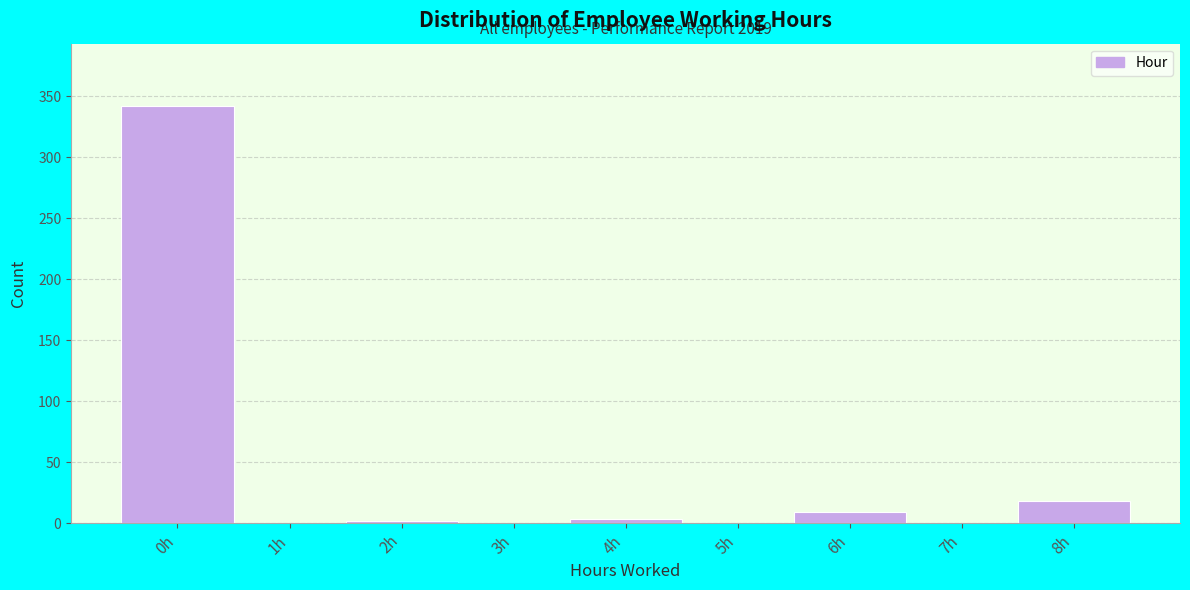

Where is the data nearest to the value 171?

8h